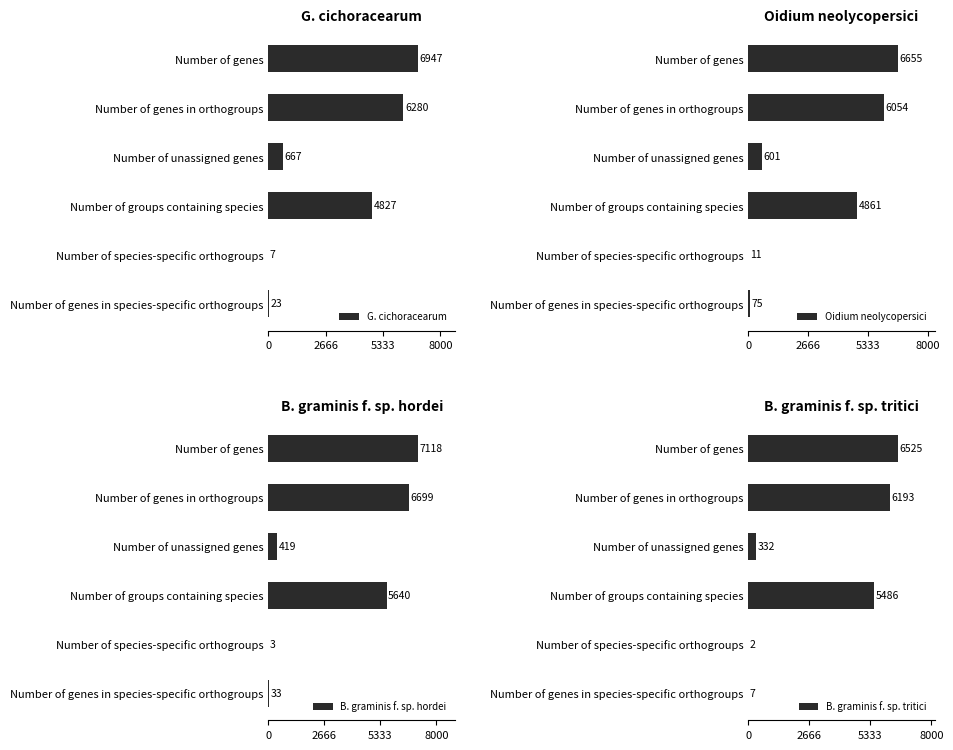

The value of G. cichoracearum at Number of genes in orthogroups is 6280. True or false?

True